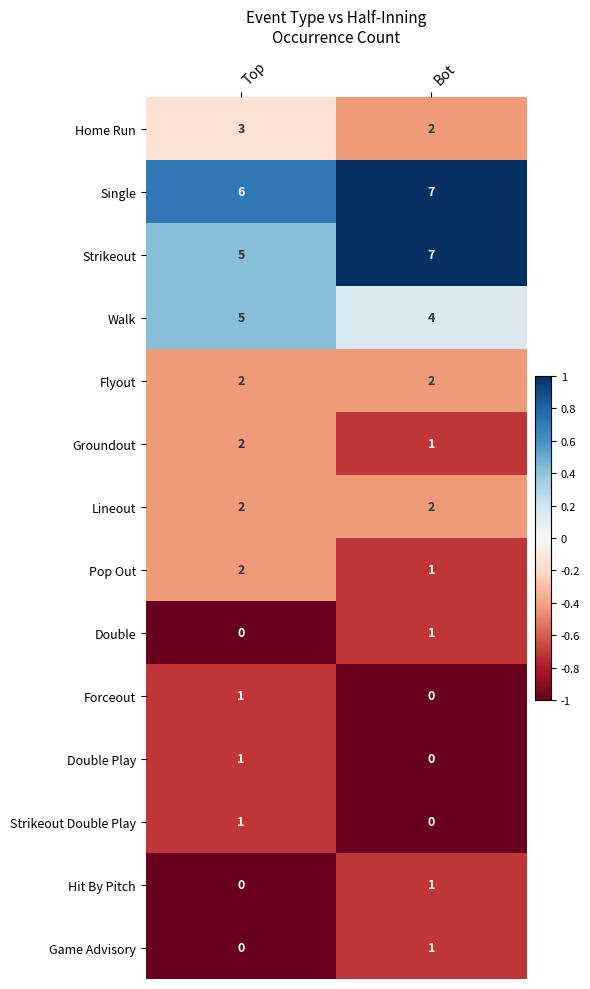

Where is Strikeout Double Play nearest to the value 0?

Bot